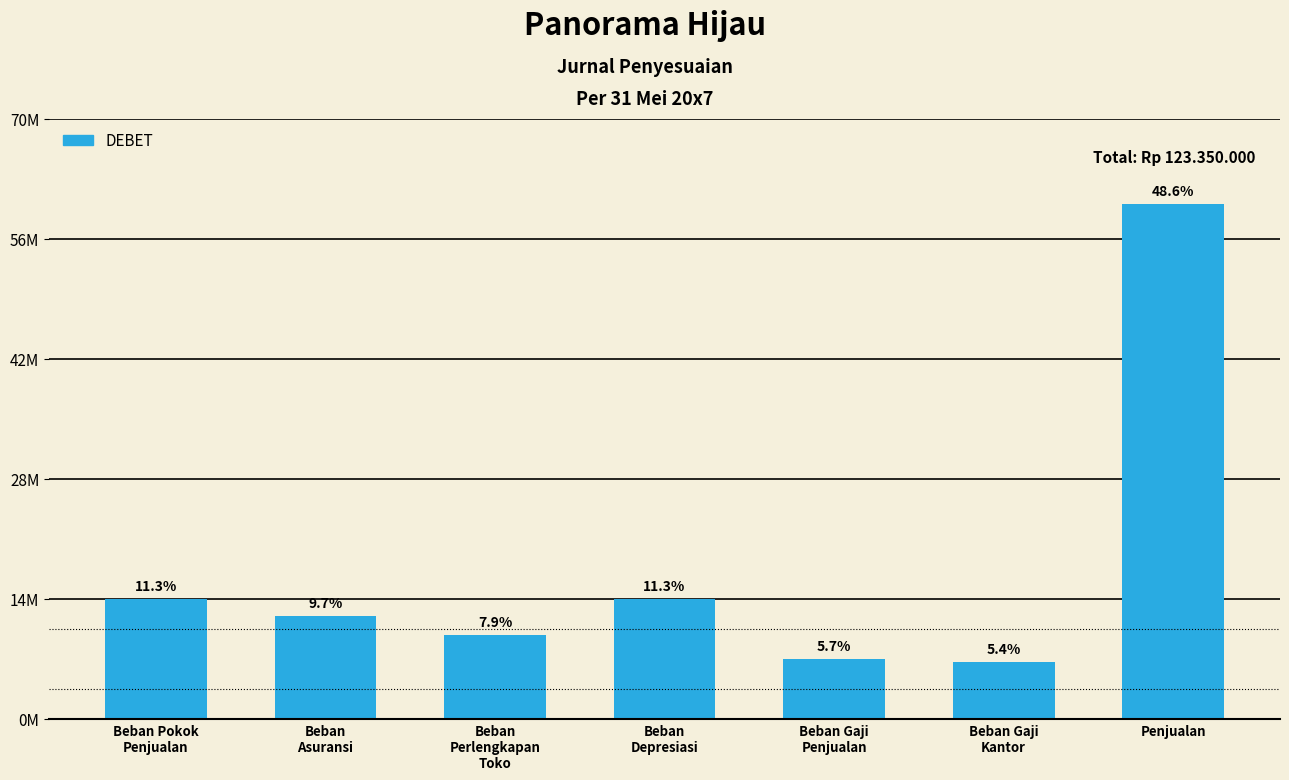

Reading left to right, extract all data points from this chart.

13950000	12000000	9800000	14000000	7000000	6600000	60000000